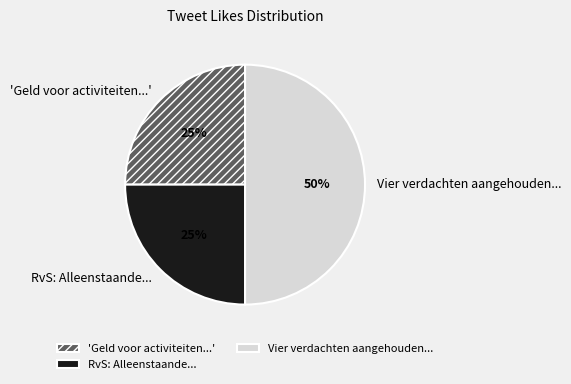

Is it true that Vier verdachten aangehouden... is 60% of the pie?

False